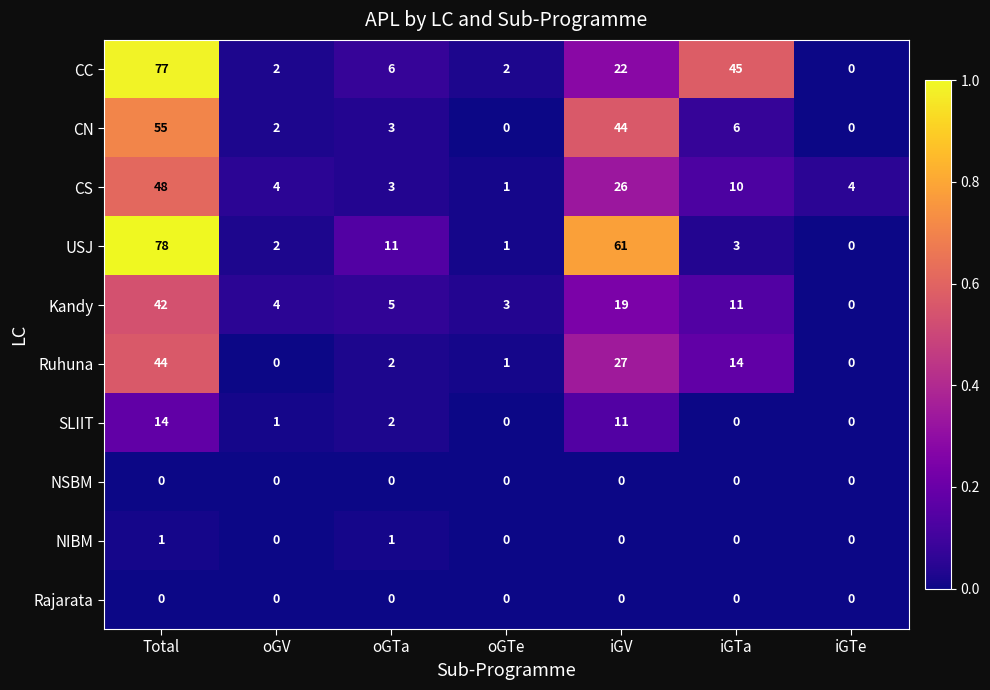

At how many categories does at least one series exceed 73?

1